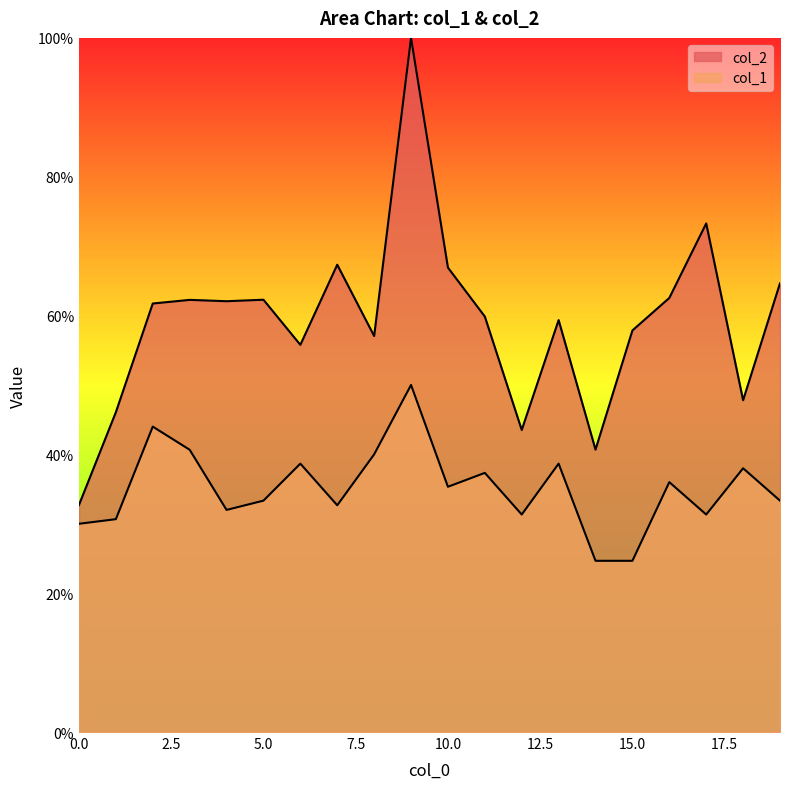

True or false: col_1 and col_2 intersect in this chart.

False